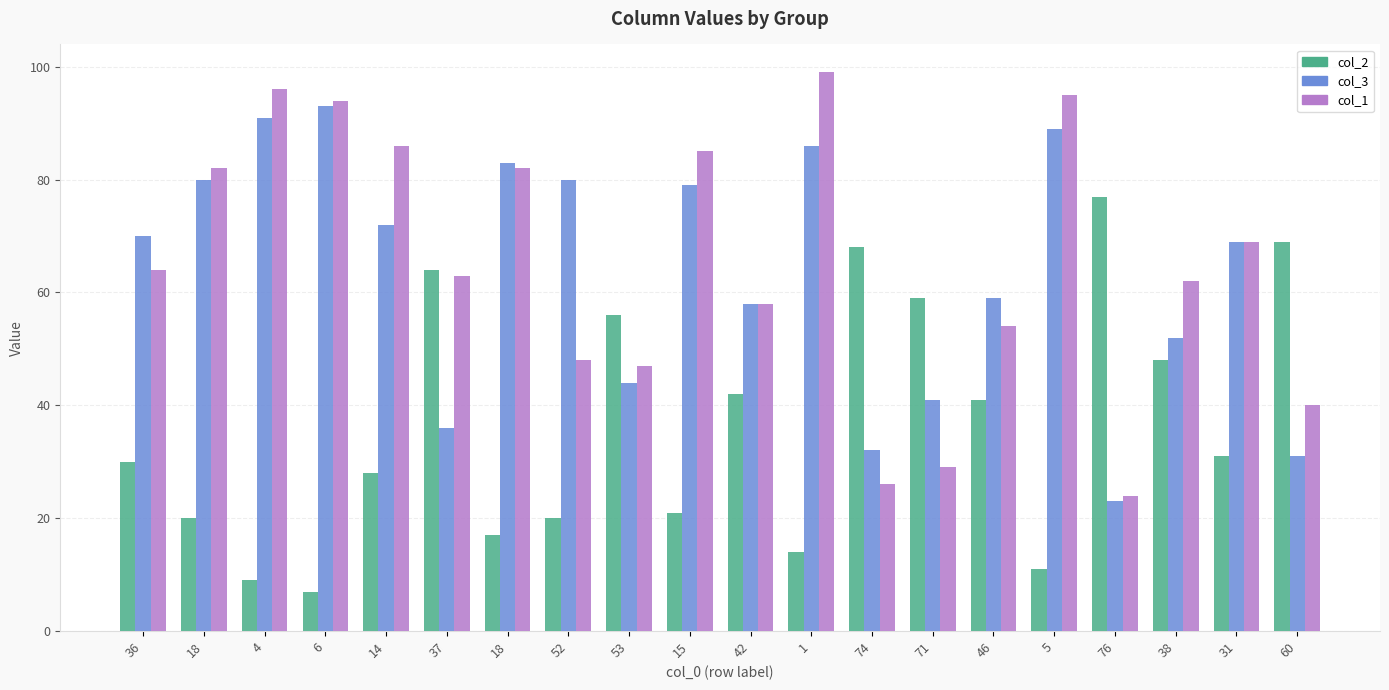

How many values in the col_2 series are below 31?

10